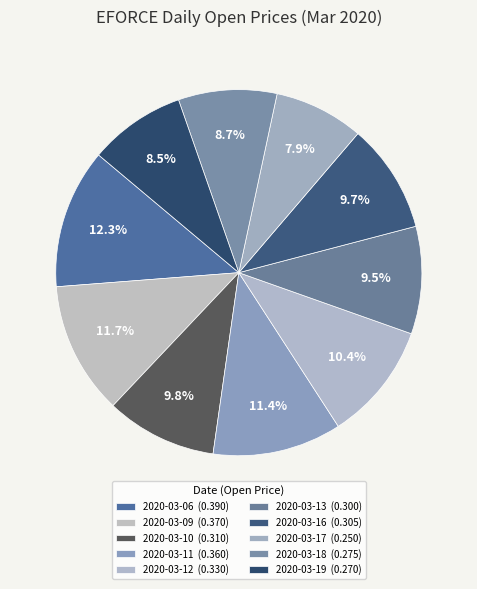

Does 2020-03-11 account for over 50% of the chart?

No